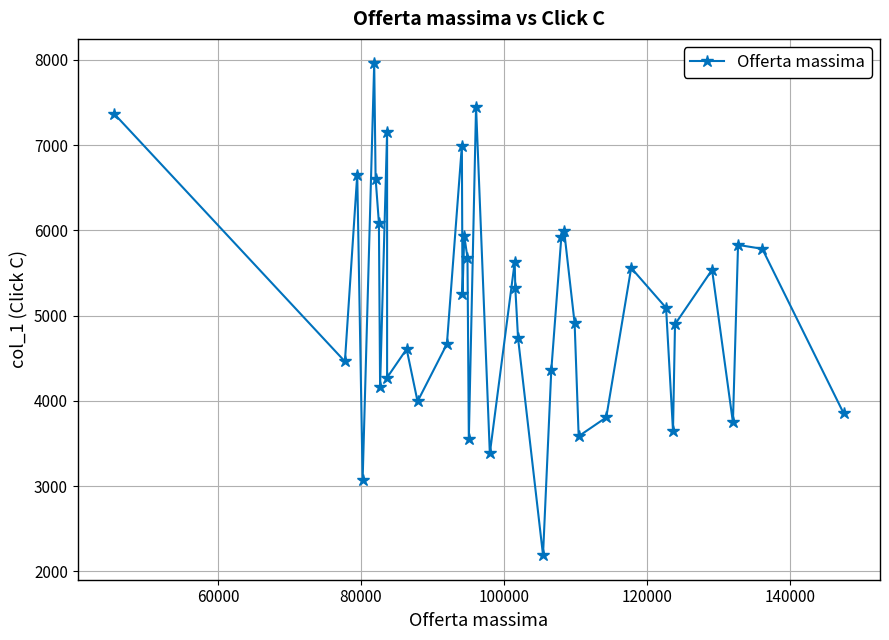

True or false: the data has more than 2 interior local peaks.

True